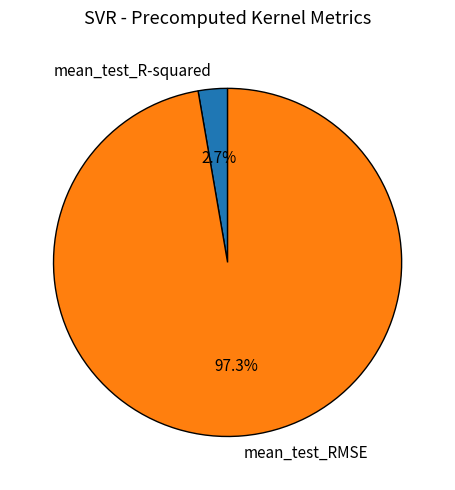

To the nearest percent, what portion does mean_test_R-squared represent?

3%